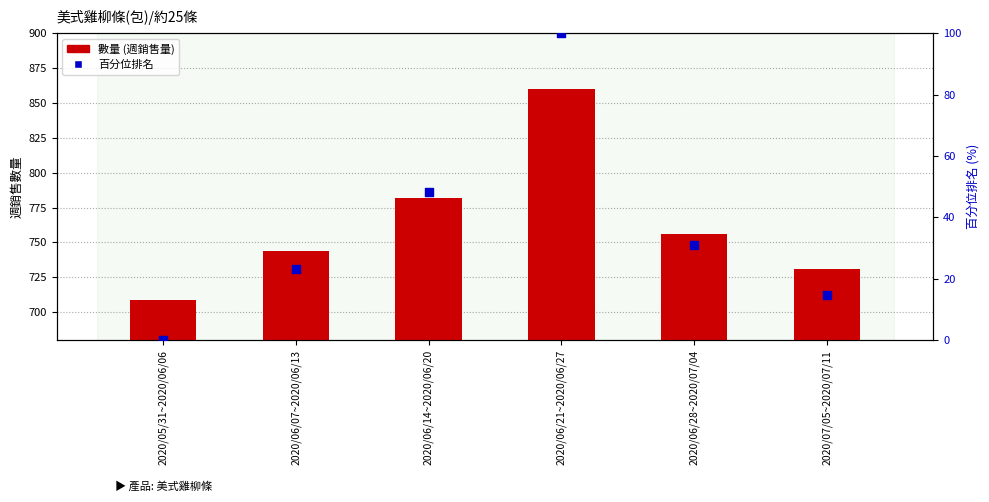

What are all the series names shown in the legend?

數量 (週銷售量), 百分位排名